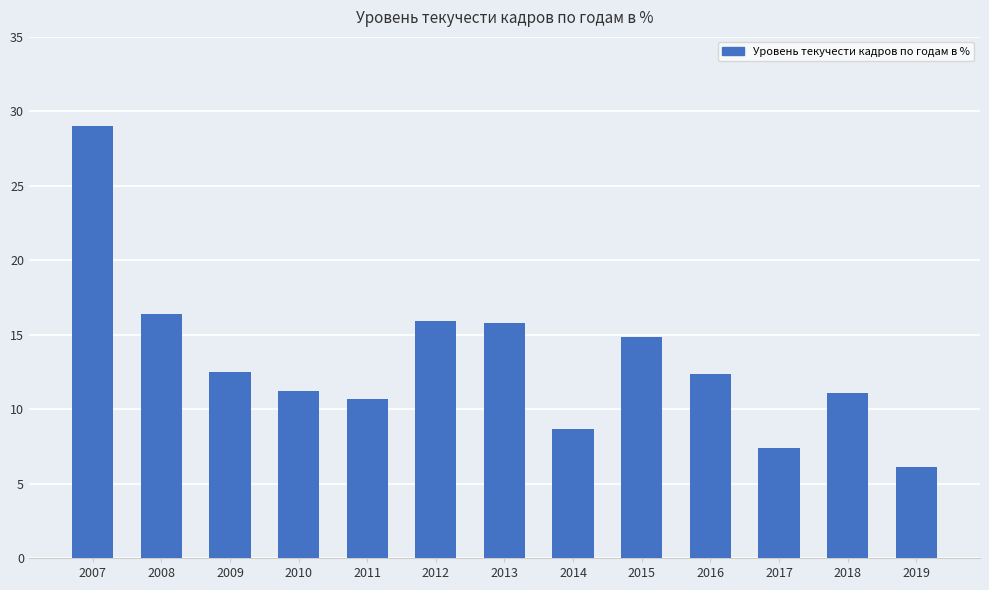

True or false: the data shows 6.1 at 2019.

True